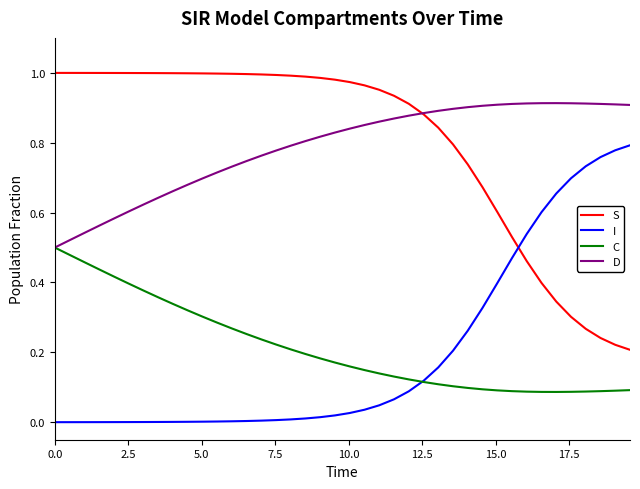

After their last crossing, which series has the higher values: S or I?

I